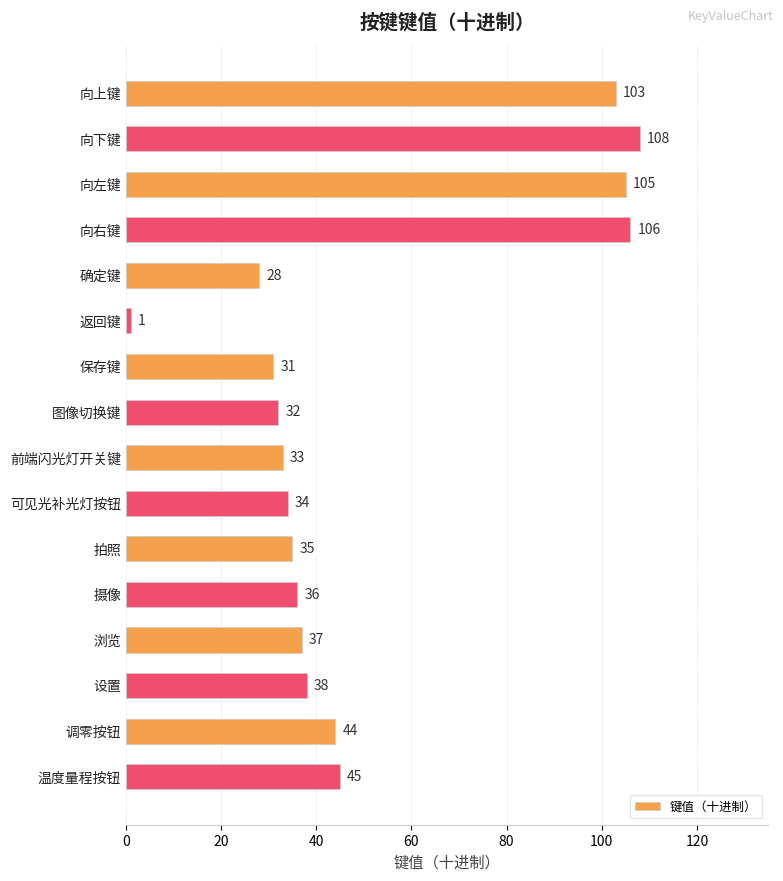

Reading top to bottom, list all the values displayed in this chart.

向上键=103	向下键=108	向左键=105	向右键=106	确定键=28	返回键=1	保存键=31	图像切换键=32	前端闪光灯开关键=33	可见光补光灯按钮=34	拍照=35	摄像=36	浏览=37	设置=38	调零按钮=44	温度量程按钮=45